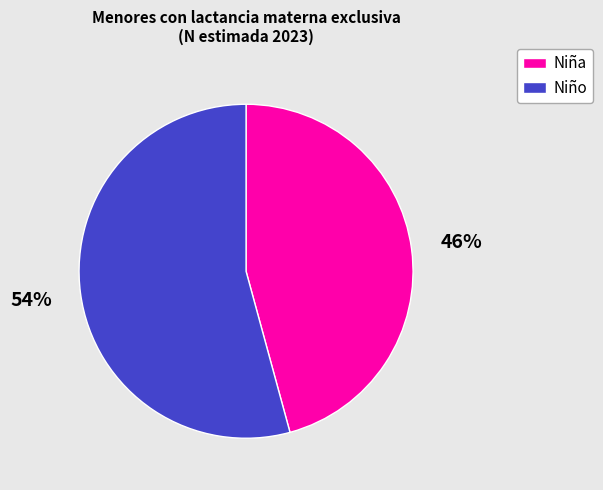

To the nearest percent, what is the average slice percentage?

50%